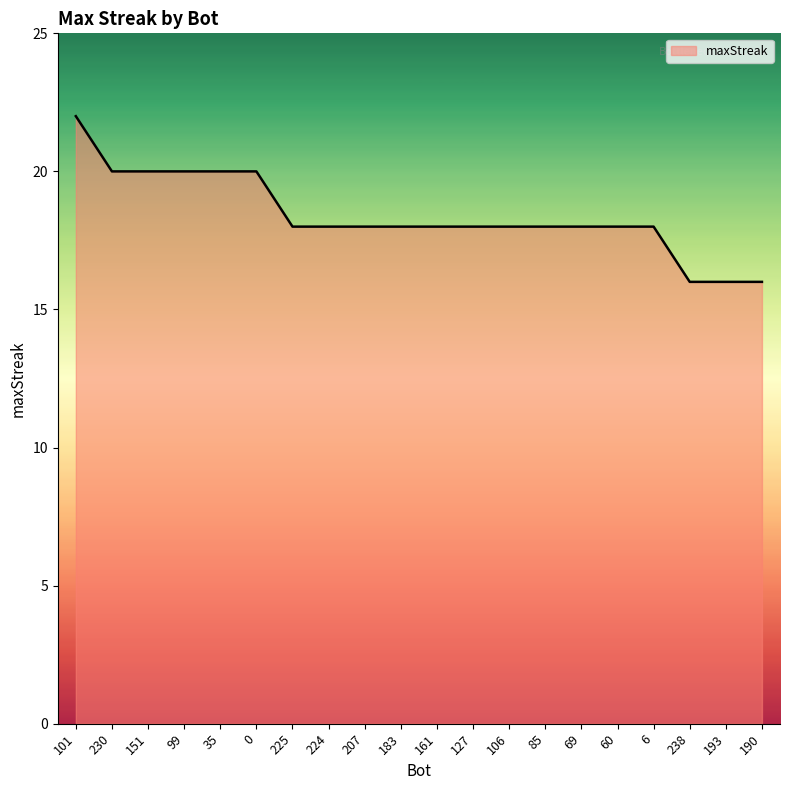

Reading left to right, list all the values displayed in this chart.

22	20	20	20	20	20	18	18	18	18	18	18	18	18	18	18	18	16	16	16